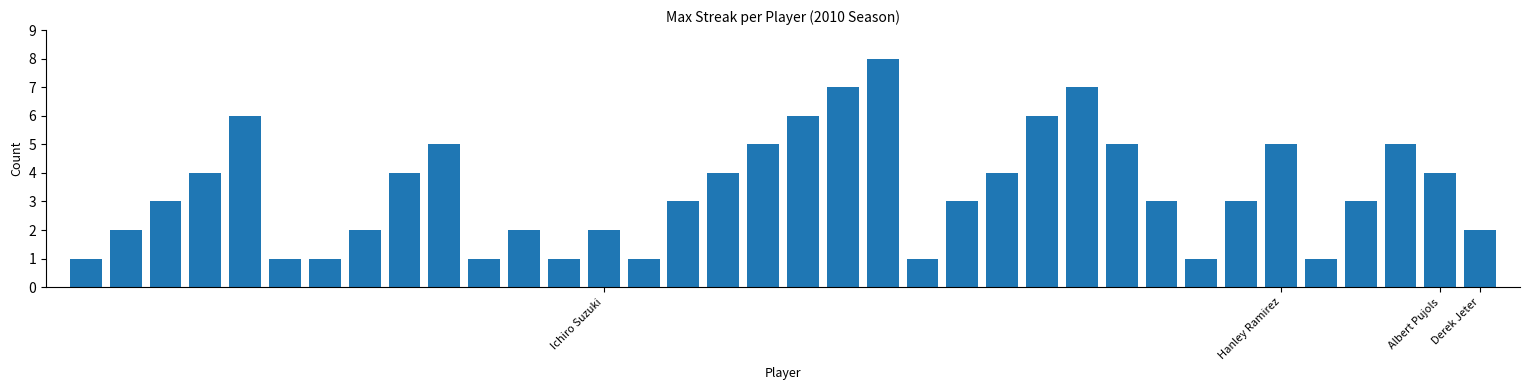

What is the value of the 33rd bar from the left?

3